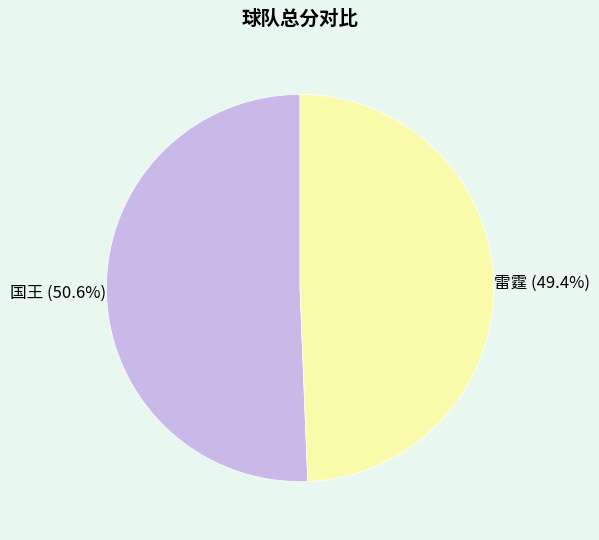

How many segments does this pie chart have?

2